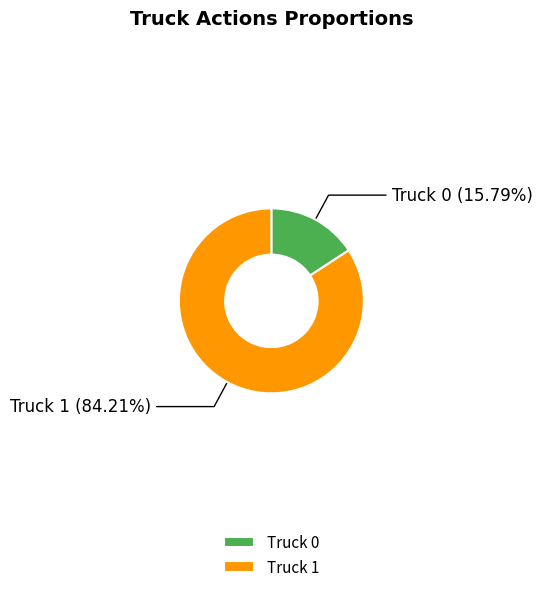

To the nearest percent, what percentage of the pie is Truck 0?

16%